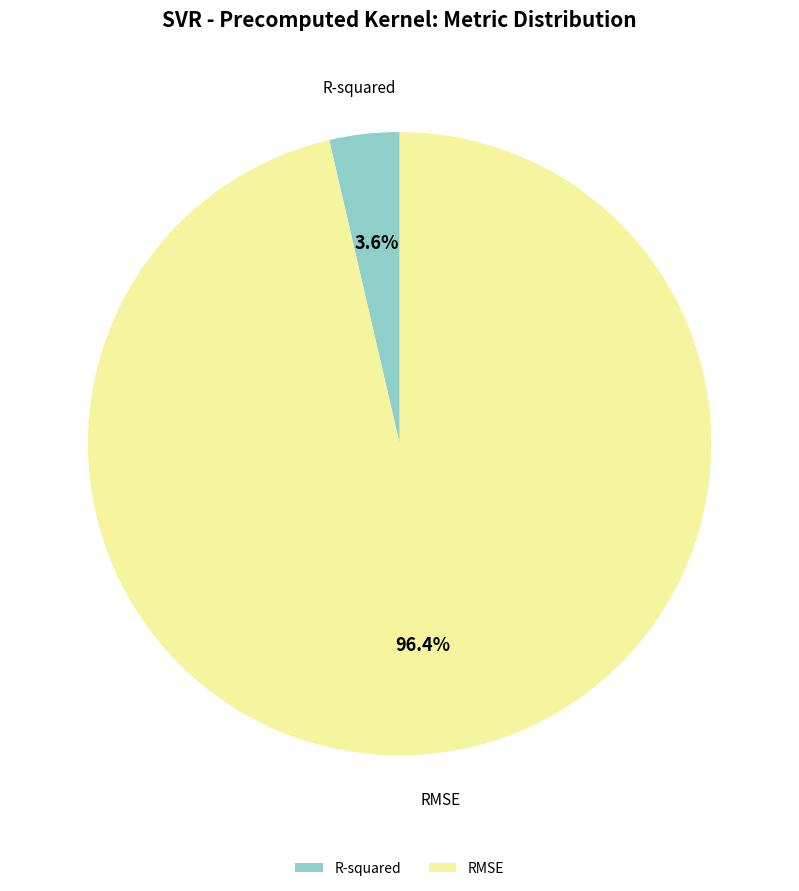

Which slice is the largest?

RMSE